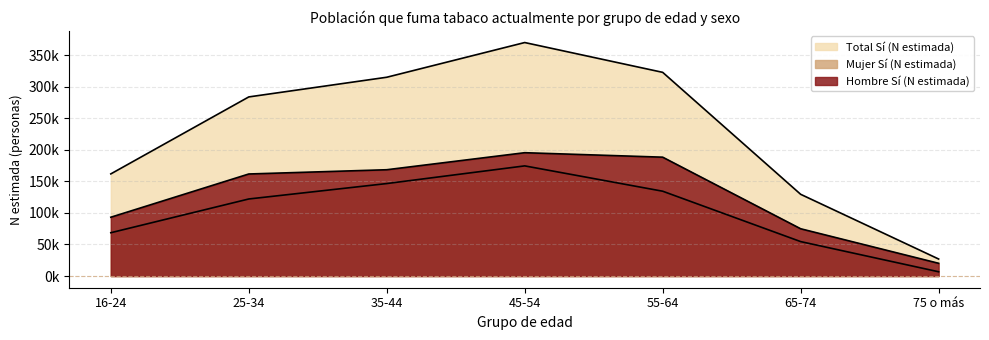

What is the value of the Total Sí (N estimada) point at the 7th from the left?

26972